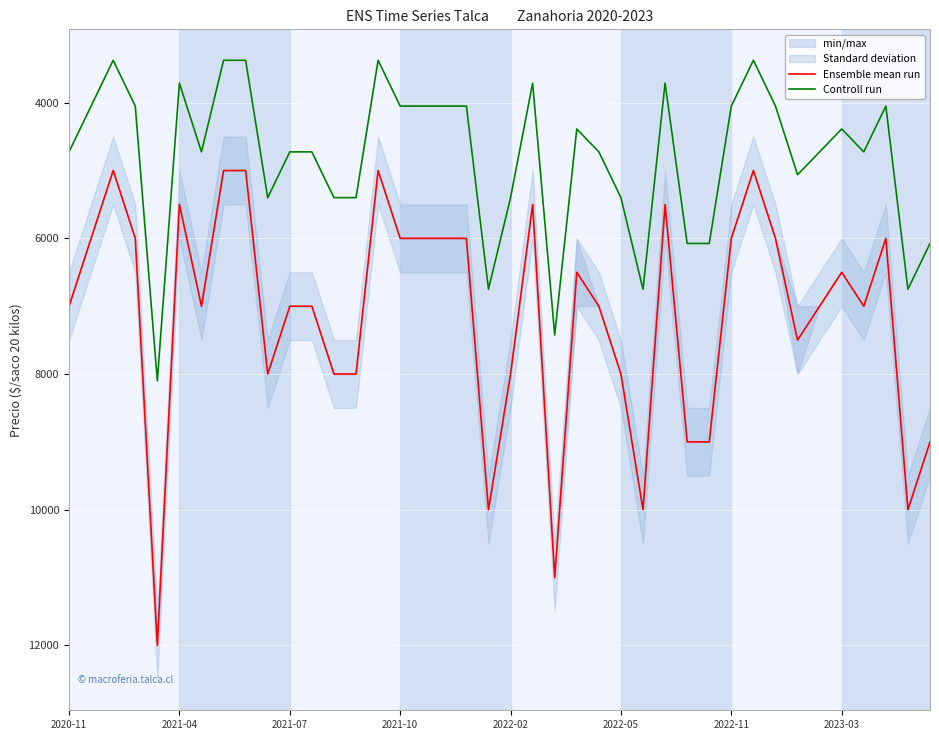

Rank the series at 16 from lowest to highest value.

Controll run, Ensemble mean run